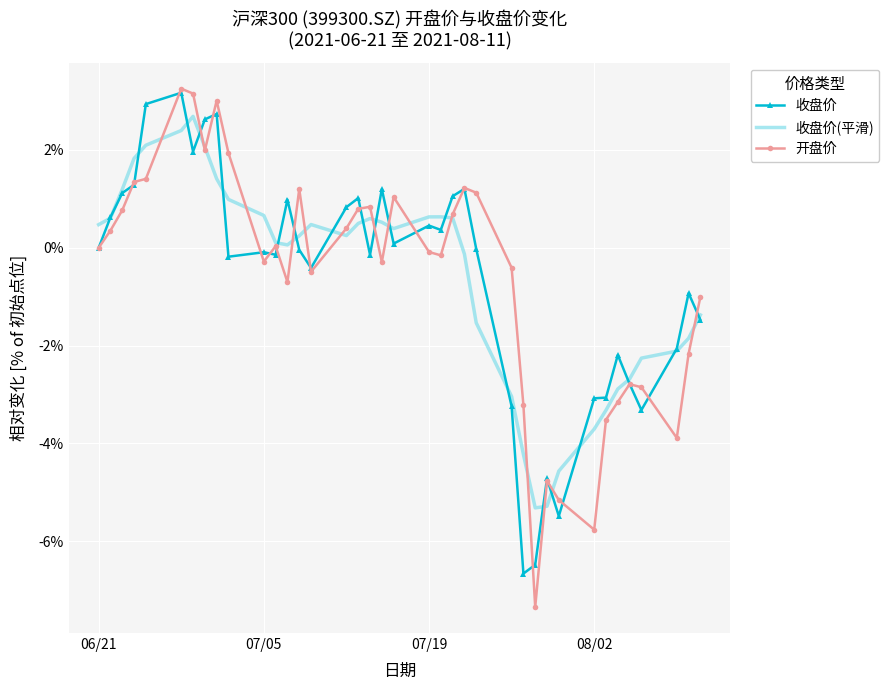

Which series has the widest spread of values?

开盘价